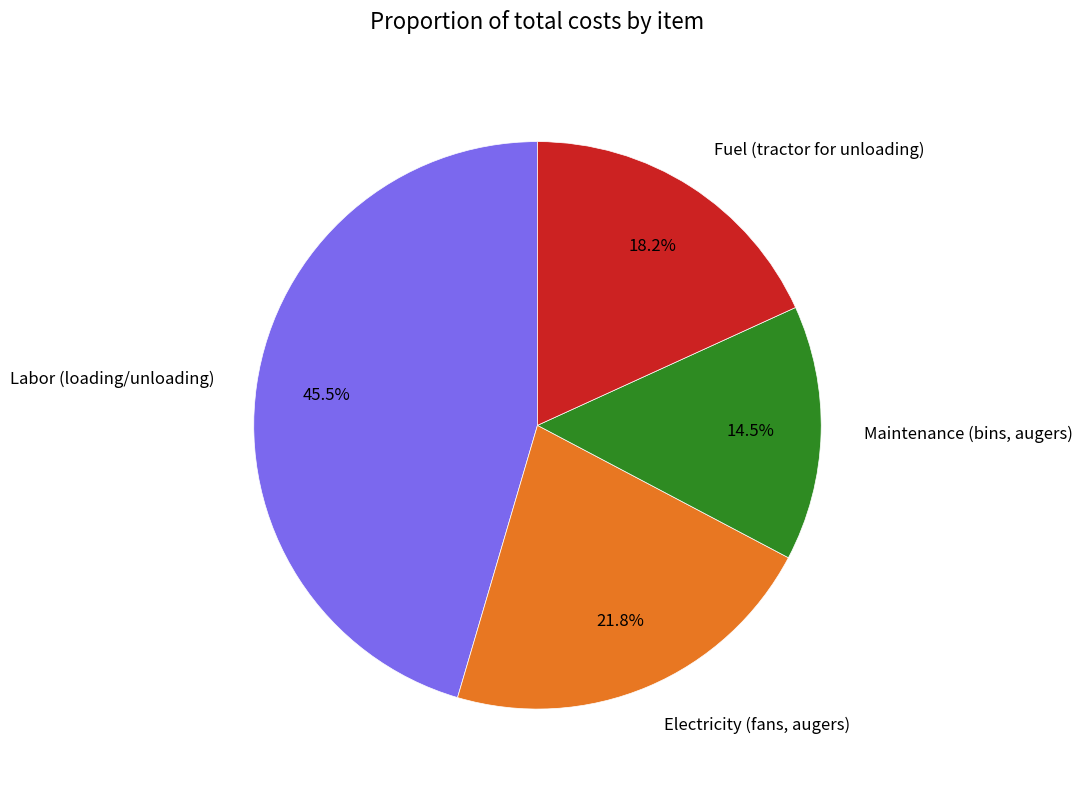

What is the smallest slice in the pie chart?

Maintenance (bins, augers)